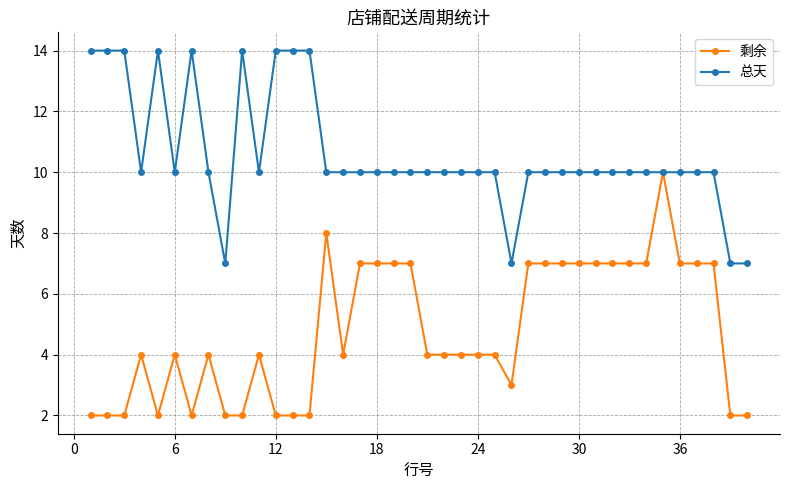

Reading right to left, what are all the values shown in this chart?

剩余: 2	2	7	7	7	10	7	7	7	7	7	7	7	7	3	4	4	4	4	4	7	7	7	7	4	8	2	2	2	4	2	2	4	2	4	2	4	2	2	2
总天: 7	7	10	10	10	10	10	10	10	10	10	10	10	10	7	10	10	10	10	10	10	10	10	10	10	10	14	14	14	10	14	7	10	14	10	14	10	14	14	14